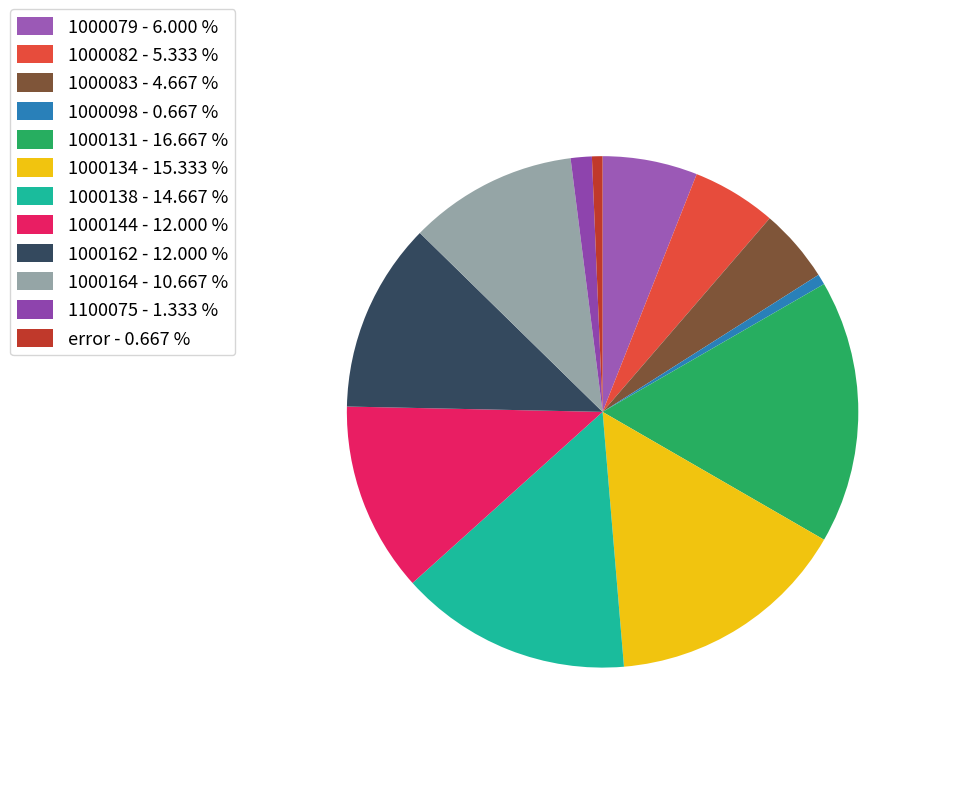

How many segments does this pie chart have?

12